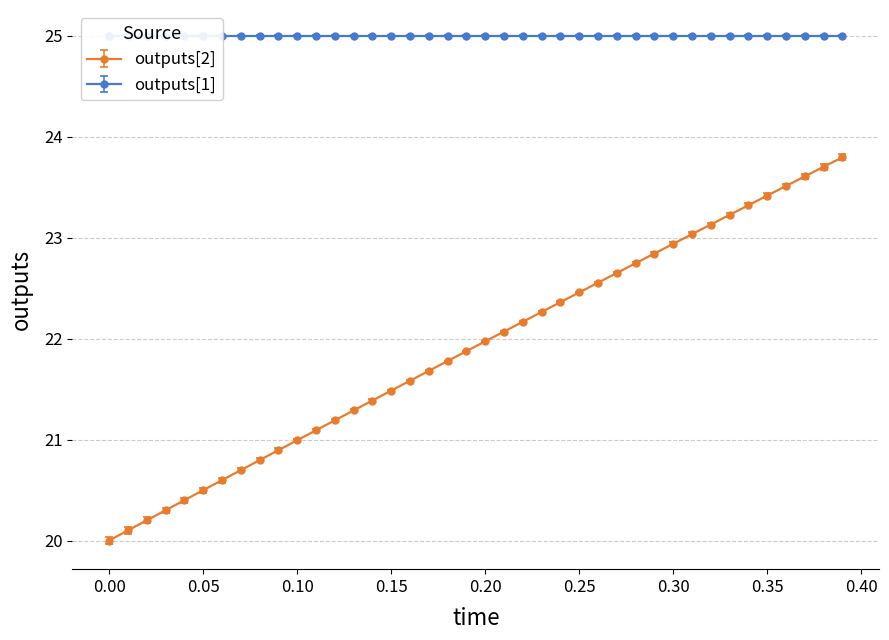

Reading left to right, what are all the values shown in this chart?

20.0	20.1	20.2	20.3	20.4	20.5	20.6	20.7	20.8	20.9	21.0	21.1	21.2	21.3	21.4	21.5	21.6	21.7	21.8	21.9	22.0	22.1	22.2	22.3	22.4	22.5	22.6	22.6	22.7	22.8	22.9	23.0	23.1	23.2	23.3	23.4	23.5	23.6	23.7	23.8